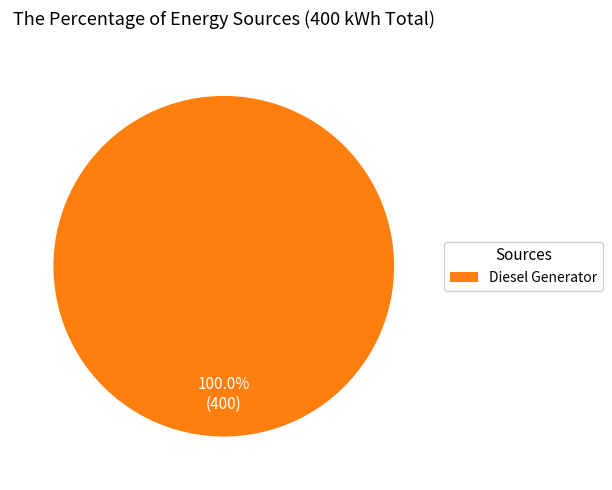

Is there a majority slice in this chart?

Yes